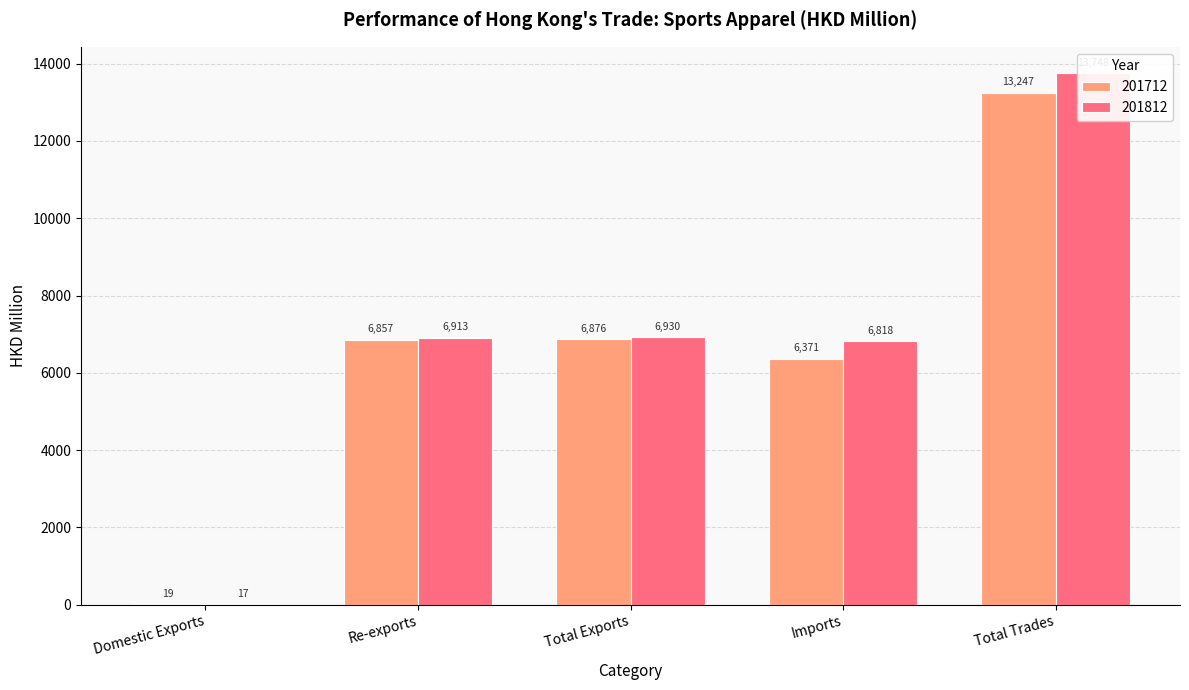

What is the greatest value displayed?

13748.0